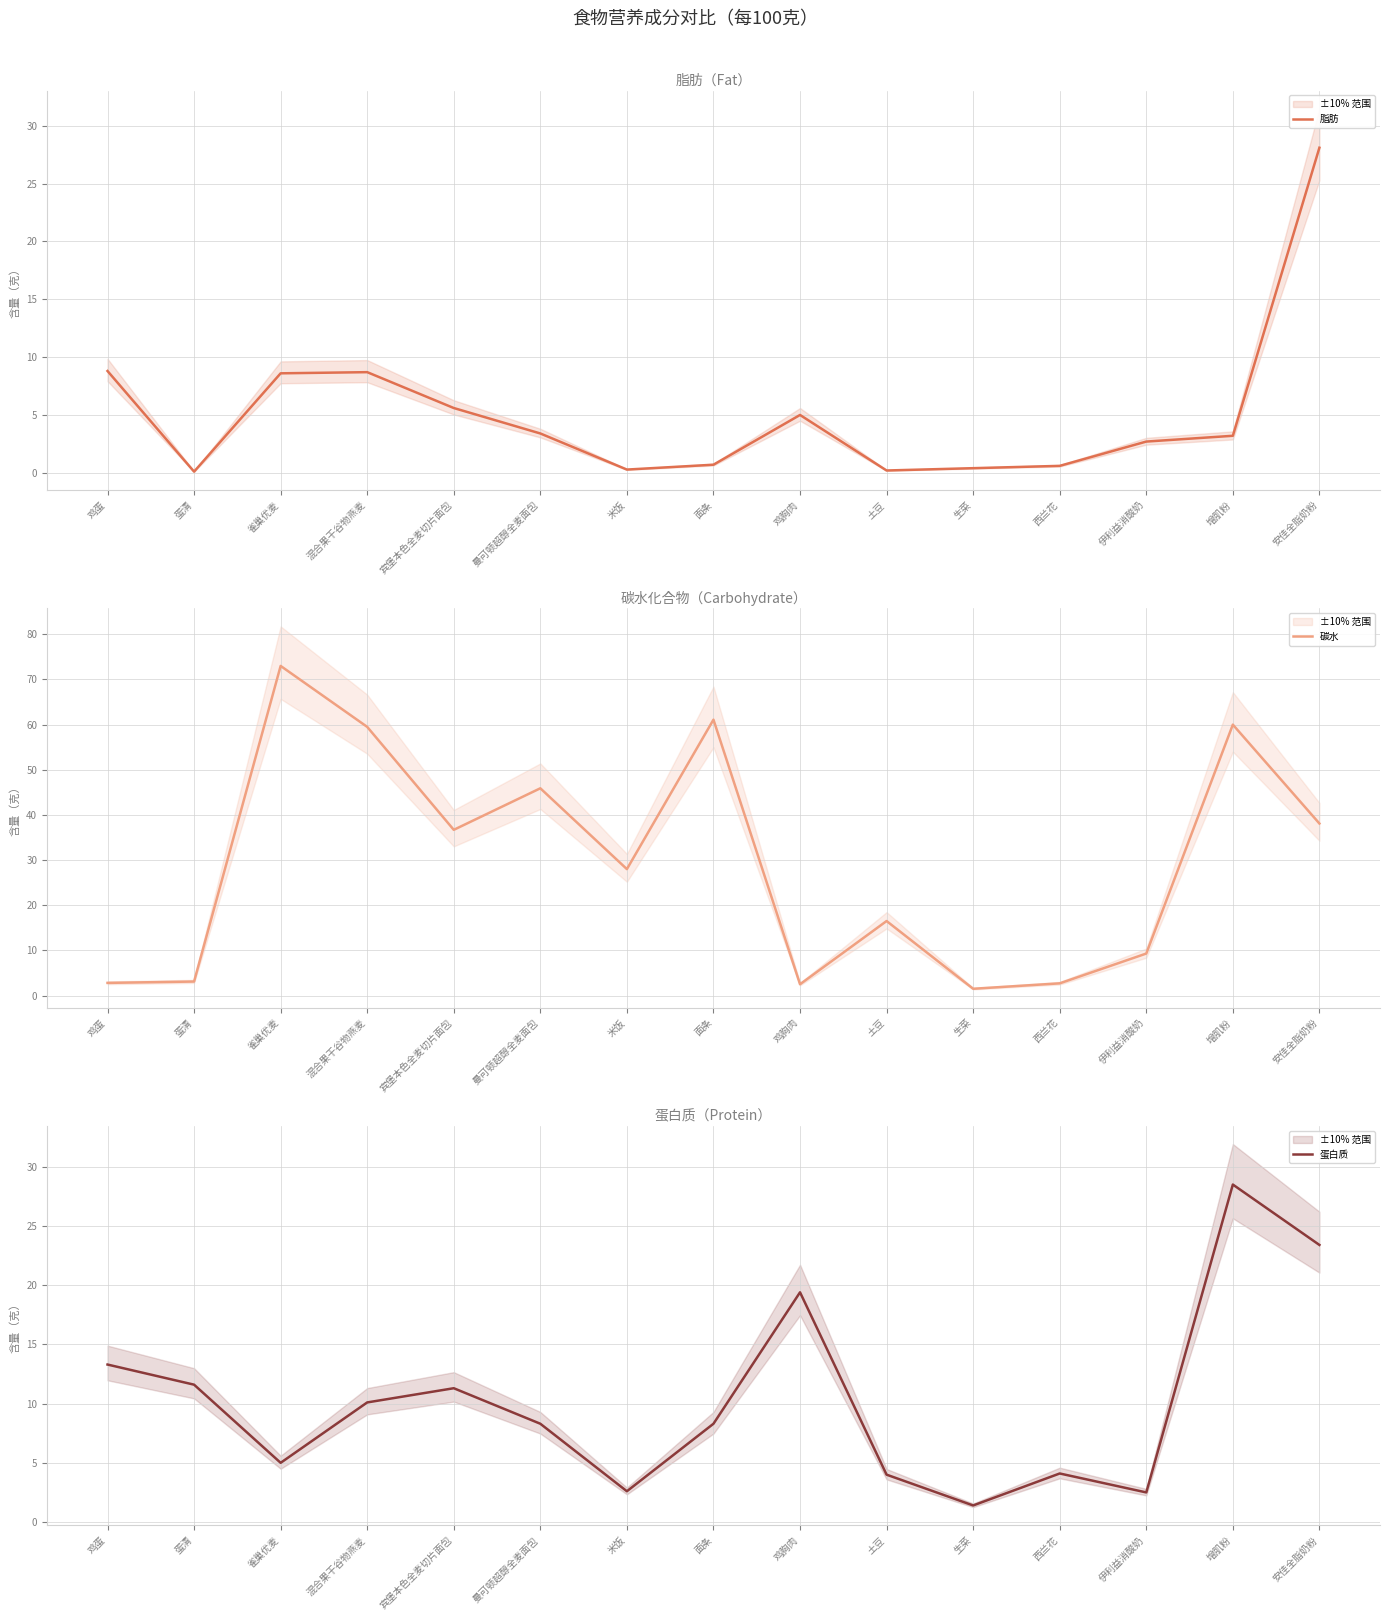

True or false: 蛋白质 and 脂肪 intersect in this chart.

True